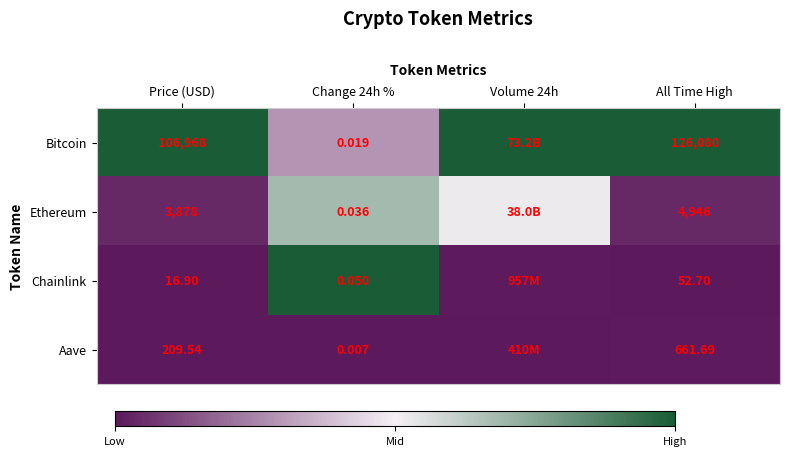

Rank the series at Change 24h % from highest to lowest value.

Chainlink, Ethereum, Bitcoin, Aave